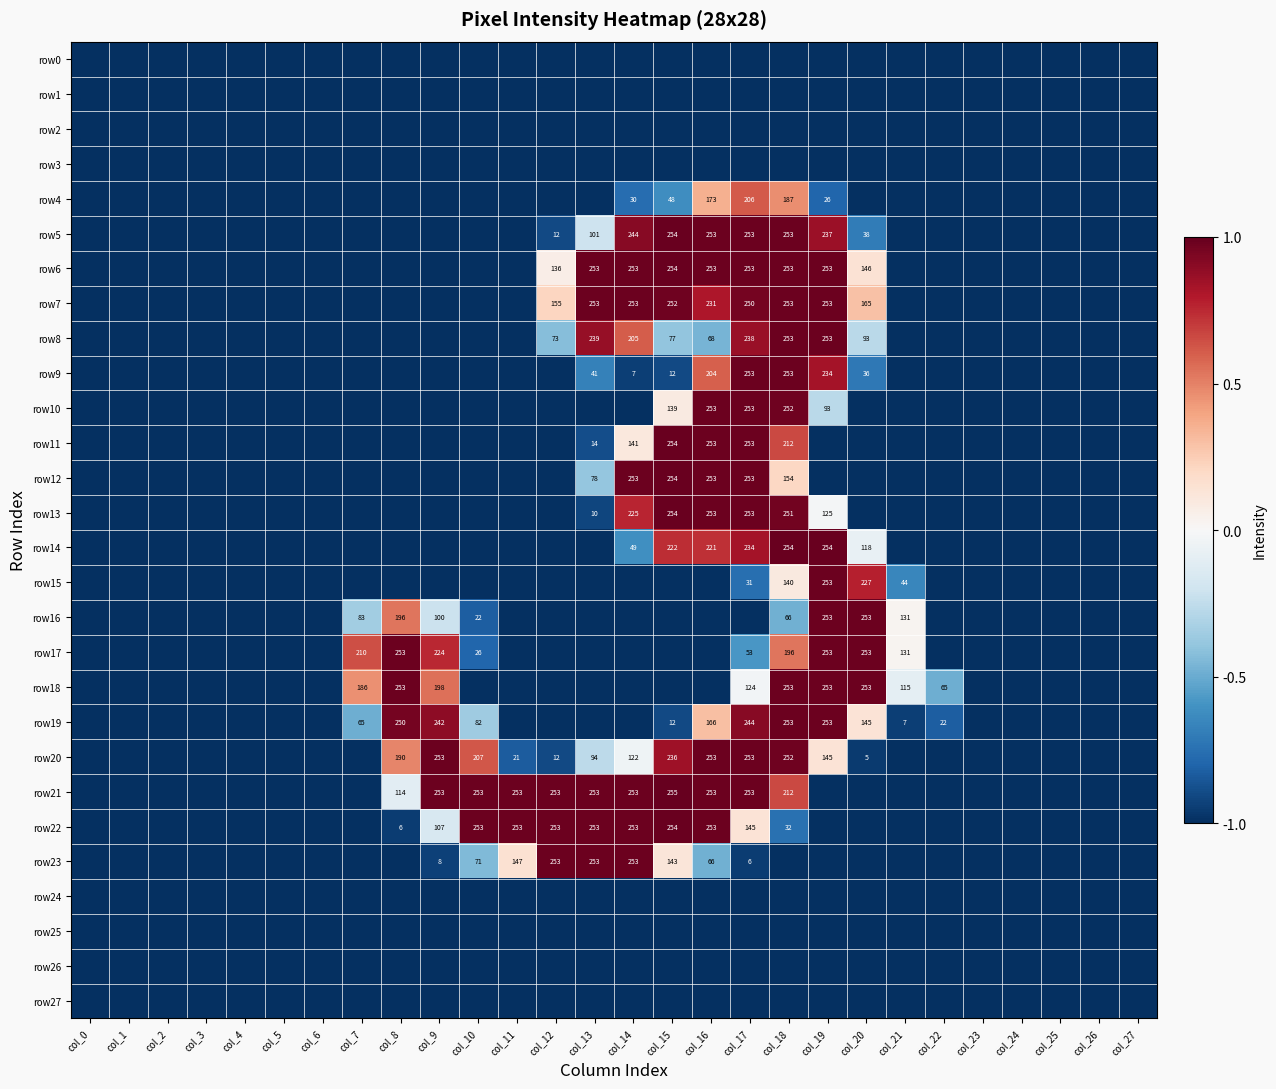

The value of row6 at col_18 is 345. True or false?

False